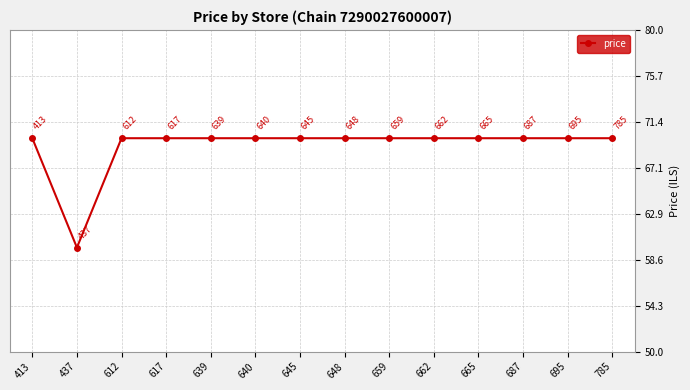

Where does the data first go above 69?

413